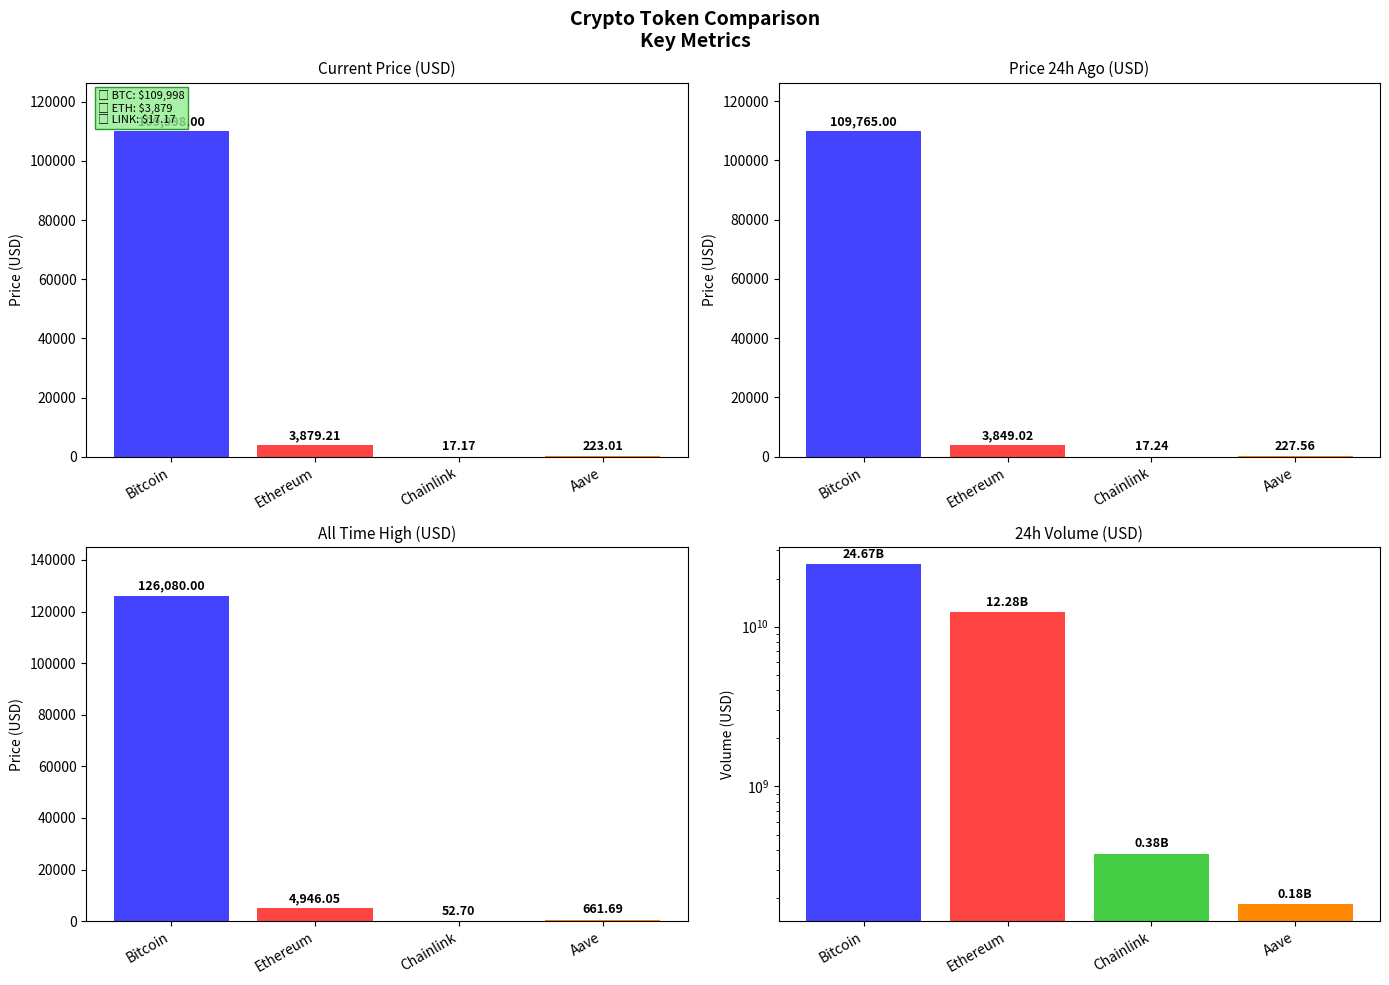

Which series has the largest total across all categories?

volume24h